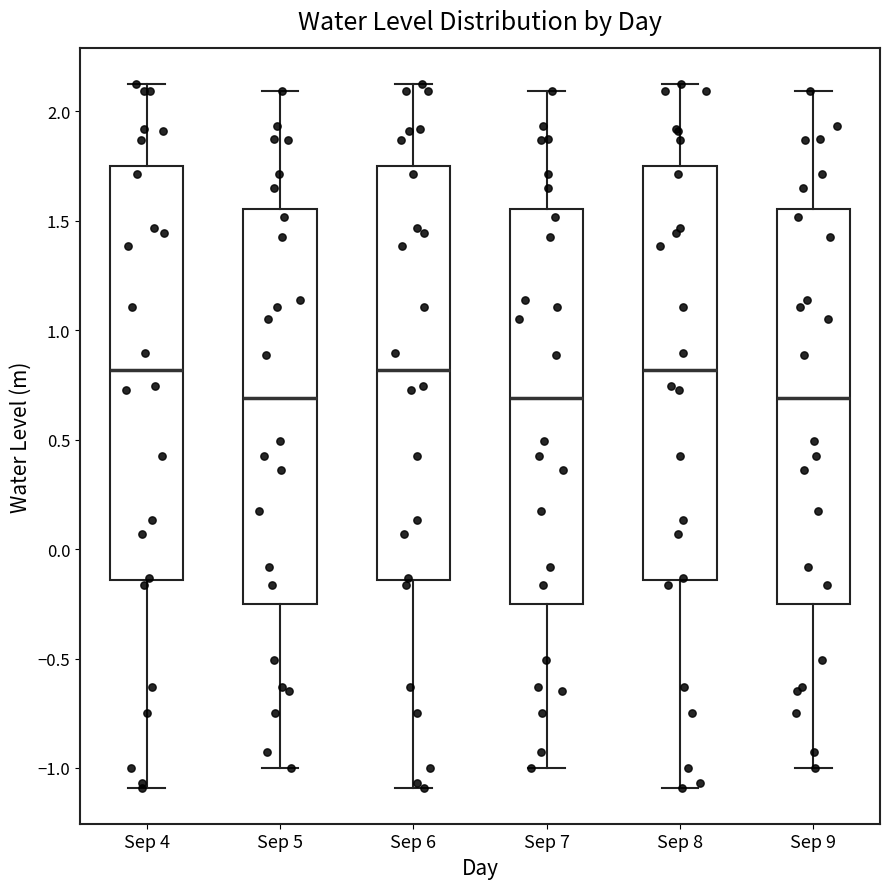

Reading left to right, transcribe this box plot: for each box, give where its median line is, the range the box spans, and where its two whiskers end, as read against the y-axis. The values are not printed on the chart, so give them approximately, as read against the axis.

Sep 4: median 0.80, box -0.15 to 1.75, whiskers -1.10 to 2.15
Sep 5: median 0.70, box -0.25 to 1.55, whiskers -1.00 to 2.10
Sep 6: median 0.80, box -0.15 to 1.75, whiskers -1.10 to 2.15
Sep 7: median 0.70, box -0.25 to 1.55, whiskers -1.00 to 2.10
Sep 8: median 0.80, box -0.15 to 1.75, whiskers -1.10 to 2.15
Sep 9: median 0.70, box -0.25 to 1.55, whiskers -1.00 to 2.10